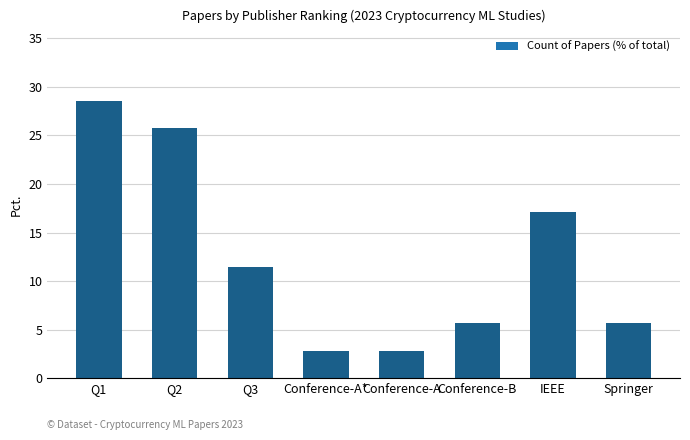

What is the difference between the maximum and second lowest values?

25.7